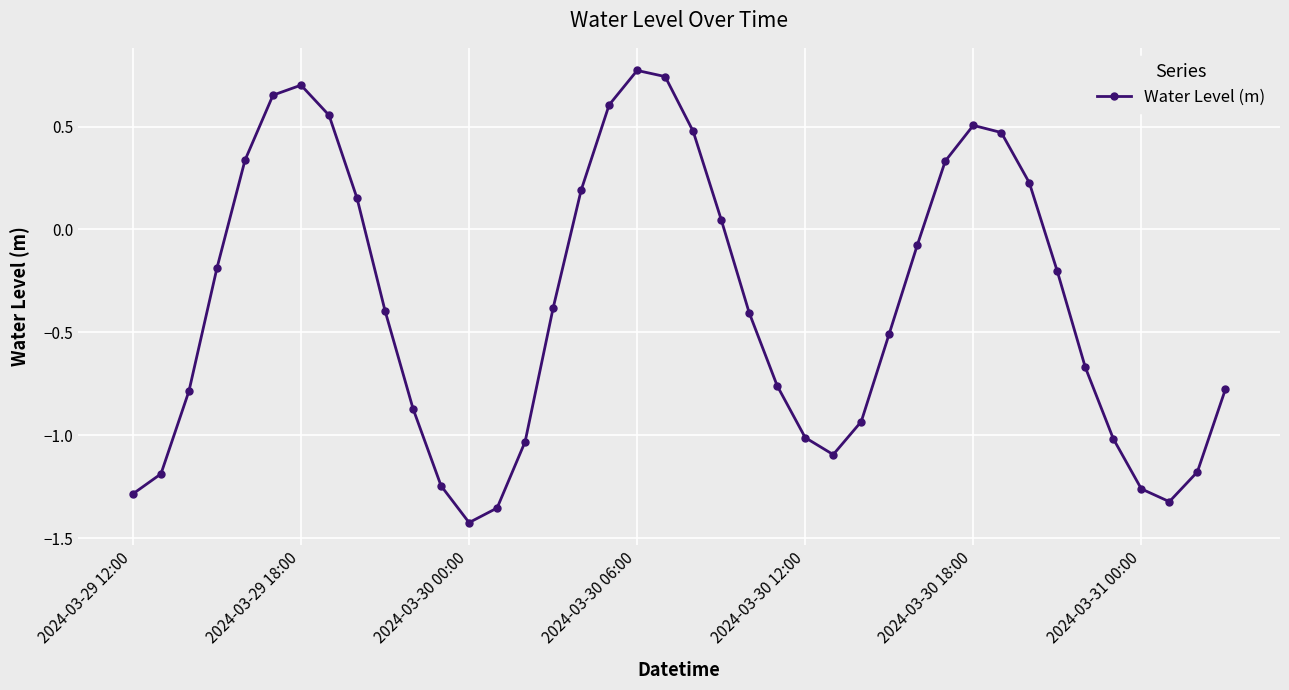

What is the value of the 28th point from the left?

-0.5